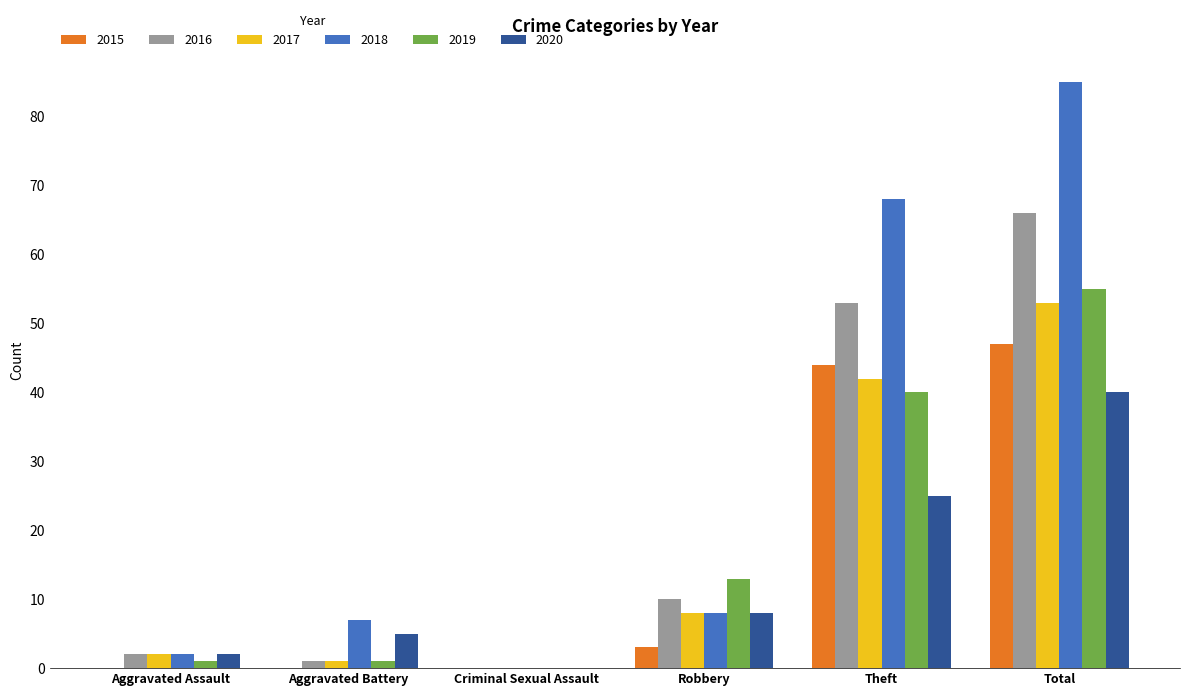

Reading right to left, transcribe all the data shown in this chart.

2015: Total=47	Theft=44	Robbery=3	Criminal Sexual Assault=0	Aggravated Battery=0	Aggravated Assault=0
2016: Total=66	Theft=53	Robbery=10	Criminal Sexual Assault=0	Aggravated Battery=1	Aggravated Assault=2
2017: Total=53	Theft=42	Robbery=8	Criminal Sexual Assault=0	Aggravated Battery=1	Aggravated Assault=2
2018: Total=85	Theft=68	Robbery=8	Criminal Sexual Assault=0	Aggravated Battery=7	Aggravated Assault=2
2019: Total=55	Theft=40	Robbery=13	Criminal Sexual Assault=0	Aggravated Battery=1	Aggravated Assault=1
2020: Total=40	Theft=25	Robbery=8	Criminal Sexual Assault=0	Aggravated Battery=5	Aggravated Assault=2